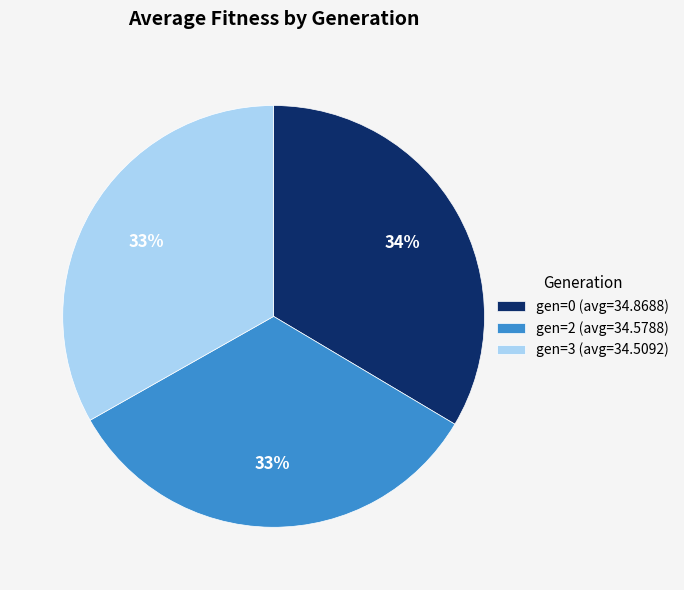

Combined, do gen=3 (avg=34.5092) and gen=0 (avg=34.8688) account for over 50%?

Yes